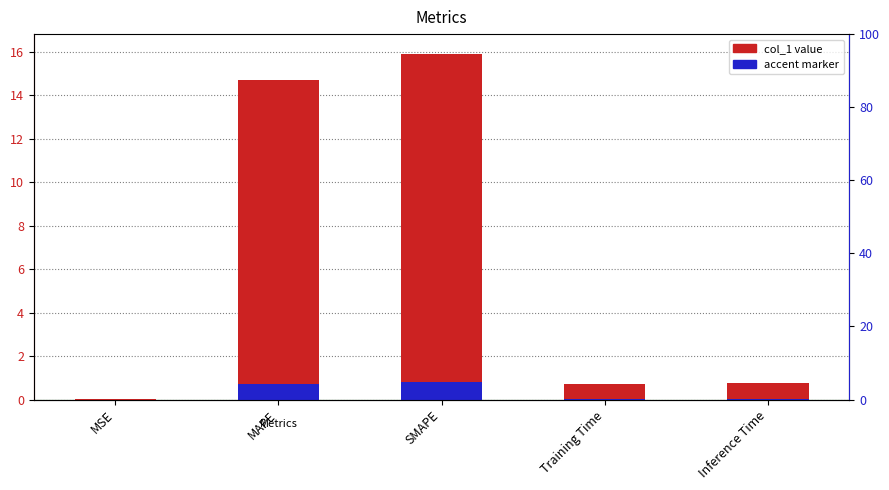

What is the label of the 2nd bar from the right?

Training Time